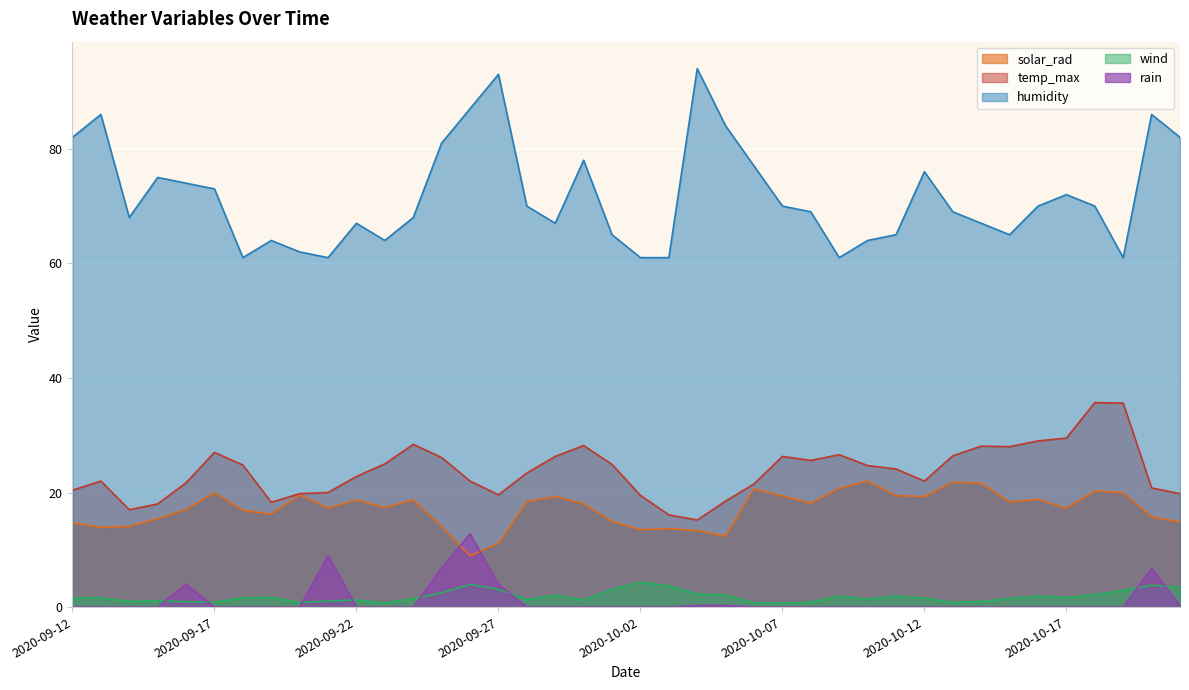

What is the label of the 22nd point from the left?

2020-10-03